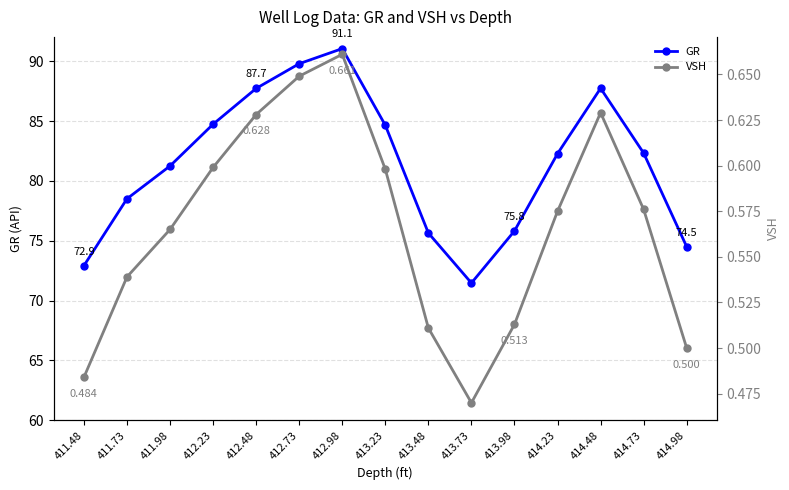

Reading left to right, transcribe all the data shown in this chart.

GR: 72.9	78.5	81.3	84.7	87.7	89.8	91.1	84.7	75.7	71.5	75.8	82.3	87.8	82.3	74.5
VSH: 0.5	0.5	0.6	0.6	0.6	0.6	0.7	0.6	0.5	0.5	0.5	0.6	0.6	0.6	0.5